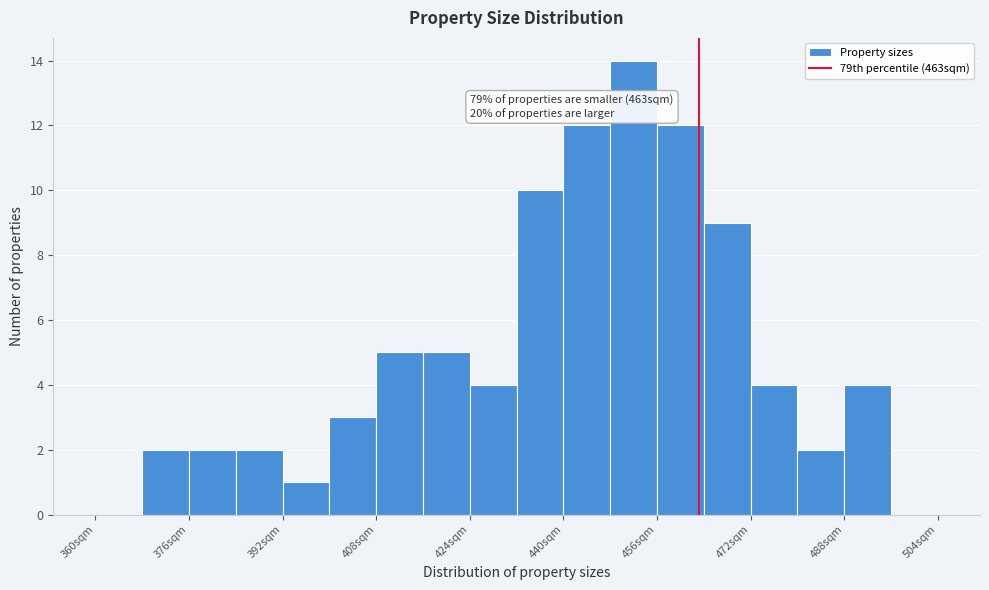

Which range on the x-axis has the tallest bar?

448 to 456